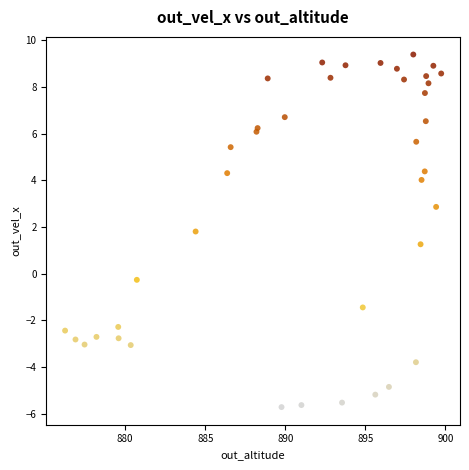

What Y value in the scatter plot is closest to 1?

1.3